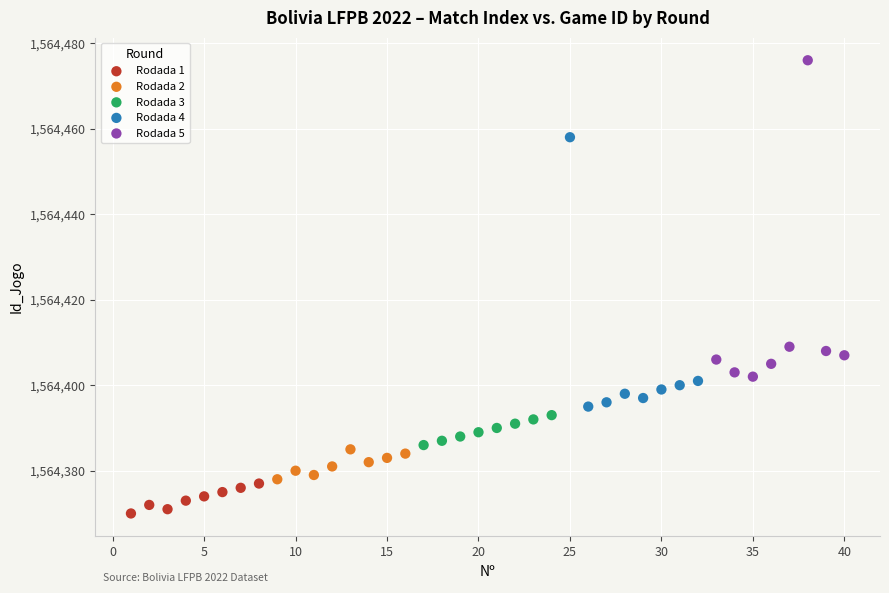

Which series contains the highest Y value?

Rodada 5